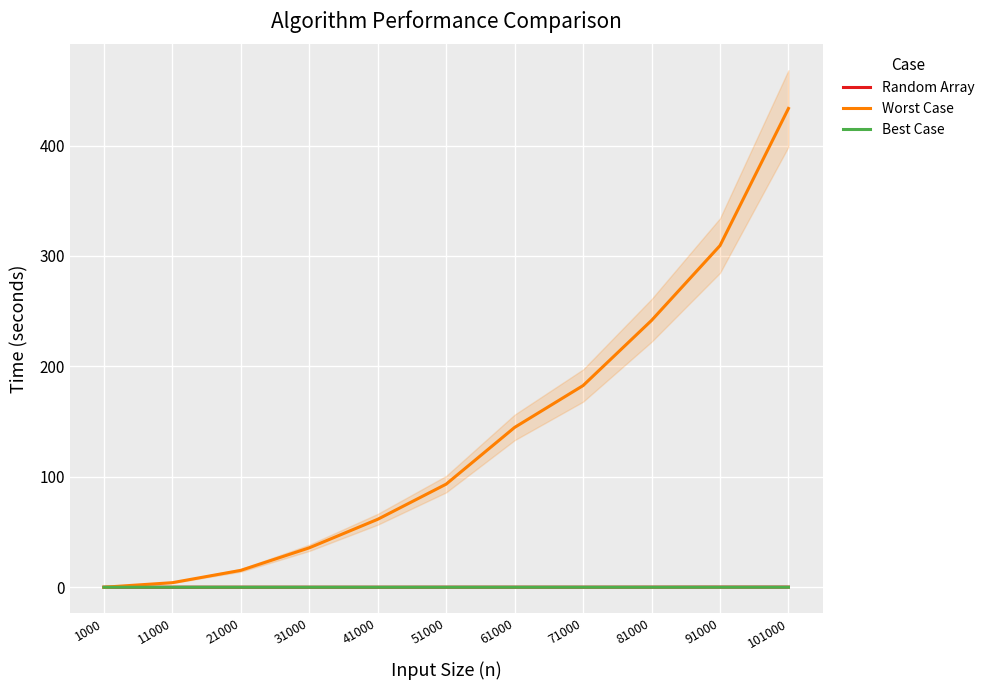

Where is Random Array nearest to the value 0?

1000